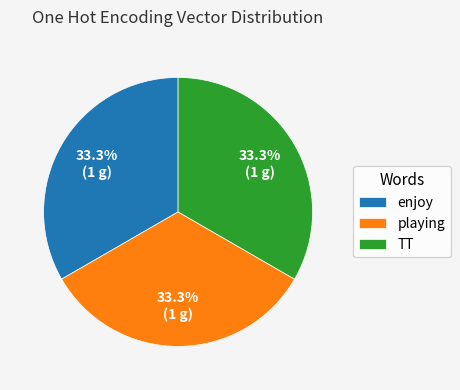

To the nearest percent, what percentage of the pie is TT?

33%